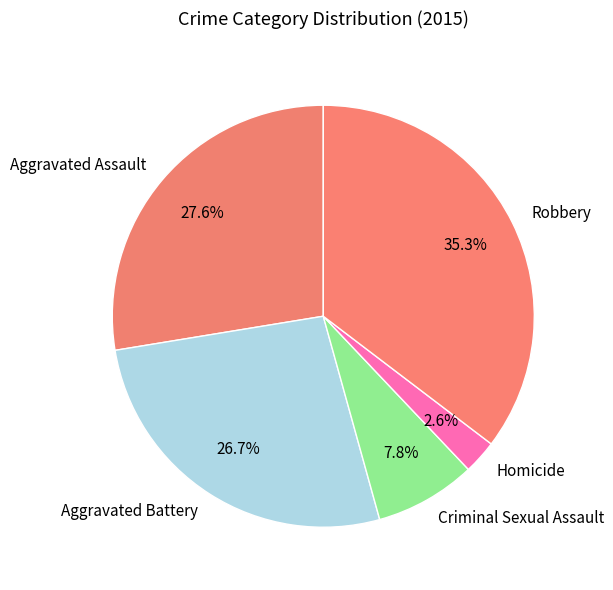

Is there any slice that represents more than half of the pie?

No